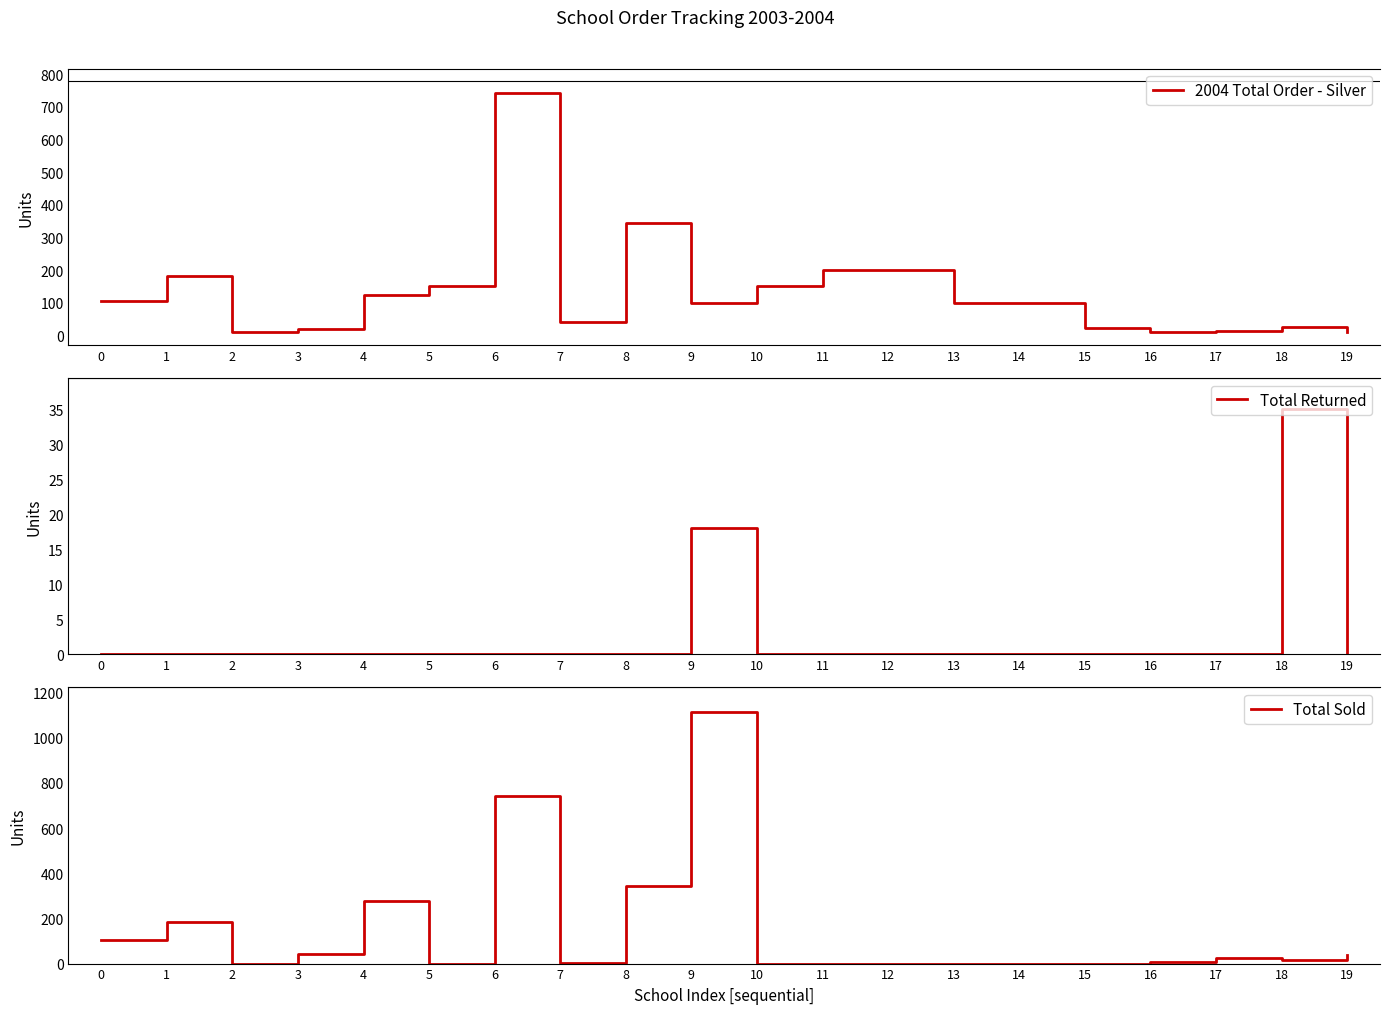

Which series has the largest total across all categories?

Total Sold